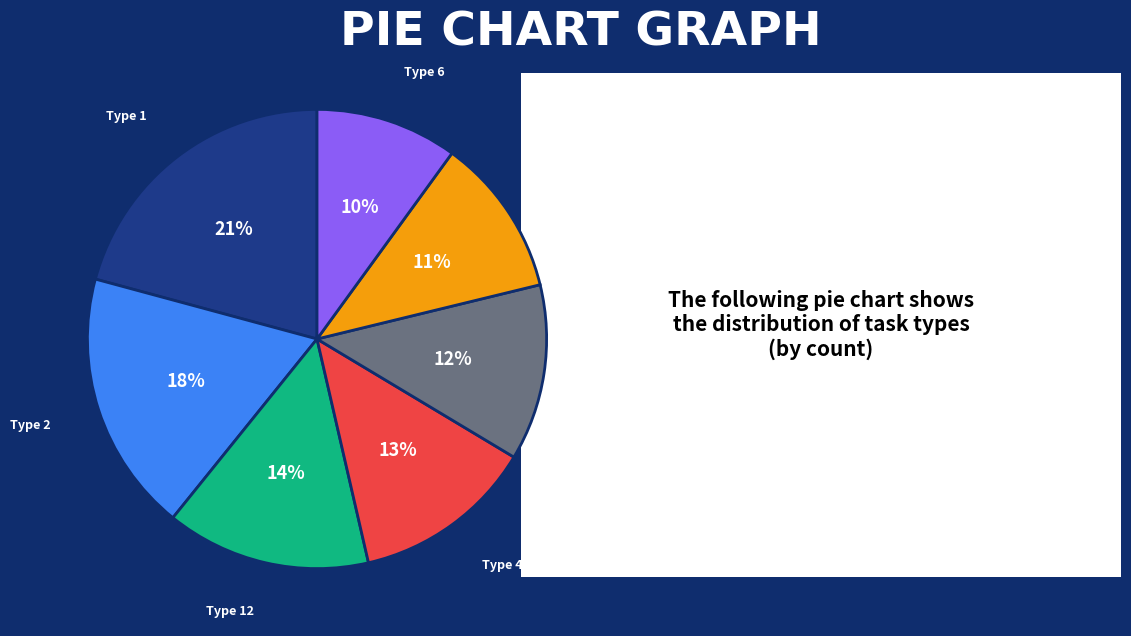

To the nearest percent, what percentage of the pie is Type 5?

12%